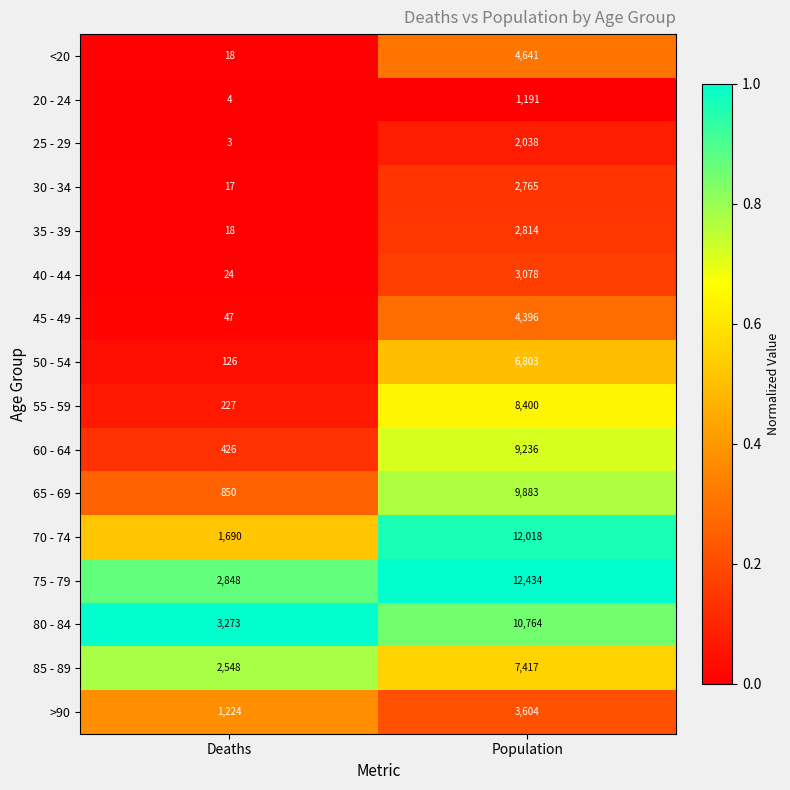

True or false: 45 - 49 has a value of 4396 at Population.

True